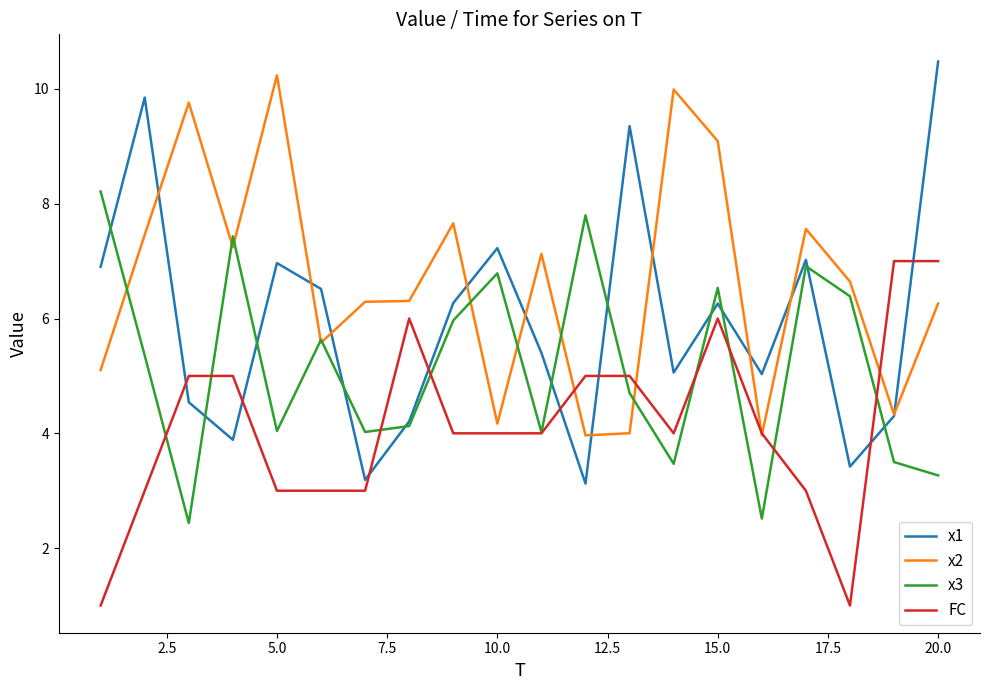

List the series in order of their overall mean, highest first.

x2, x1, x3, FC